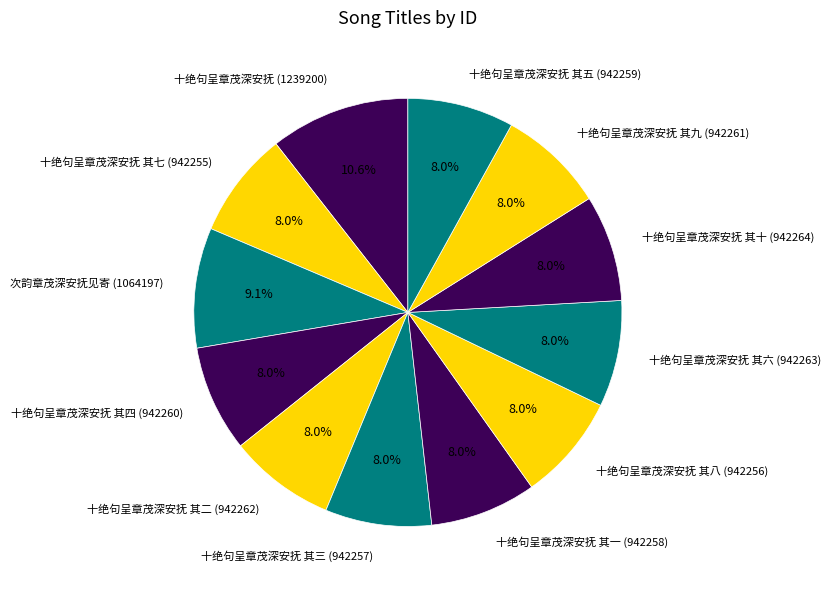

Which slice is the largest?

十绝句呈章茂深安抚 (1239200)